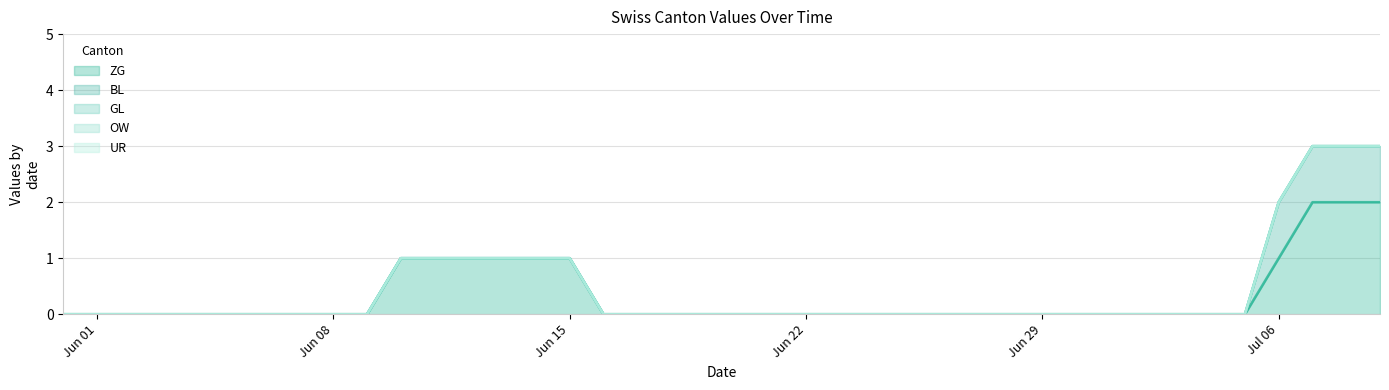

True or false: GL and UR intersect in this chart.

False